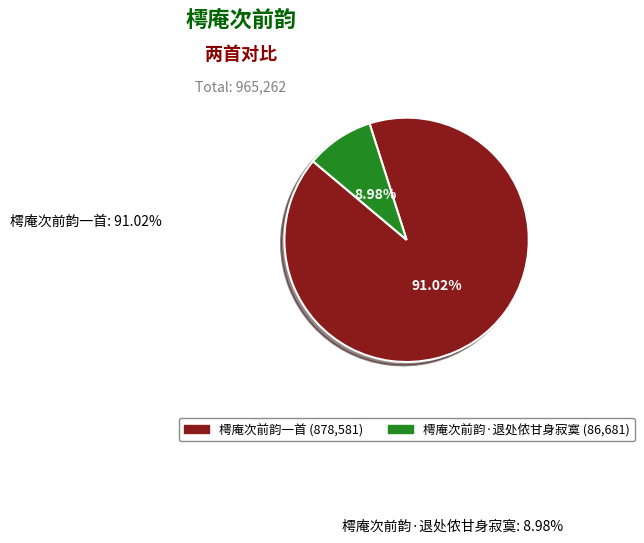

To the nearest percent, what is the difference between the 樗庵次前韵一首 and 樗庵次前韵·退处侬甘身寂寞 slice percentages?

82%